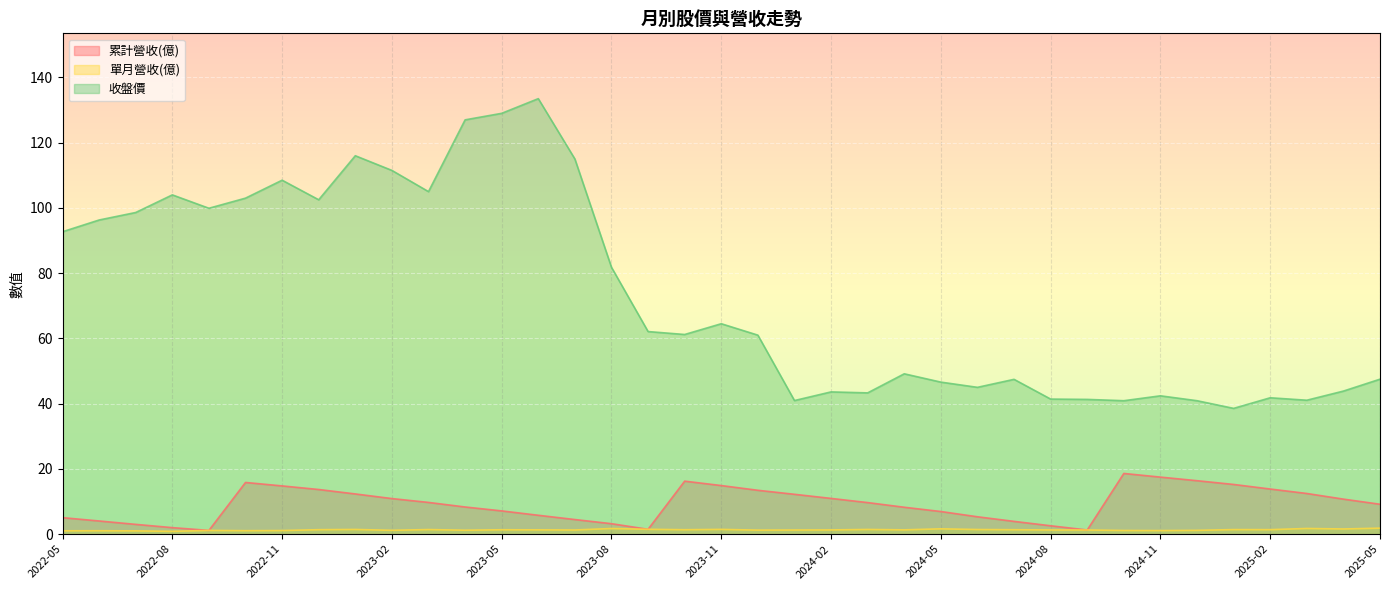

Reading left to right, list all the values displayed in this chart.

累計營收(億): 2022-05=5.0	2022-06=4.0	2022-07=3.0	2022-08=2.0	2022-09=1.1	2022-10=15.8	2022-11=14.8	2022-12=13.7	2023-01=12.3	2023-02=10.9	2023-03=9.7	2023-04=8.3	2023-05=7.1	2023-06=5.8	2023-07=4.5	2023-08=3.2	2023-09=1.5	2023-10=16.2	2023-11=14.9	2023-12=13.4	2024-01=12.2	2024-02=10.9	2024-03=9.7	2024-04=8.2	2024-05=6.9	2024-06=5.3	2024-07=3.9	2024-08=2.6	2024-09=1.3	2024-10=18.6	2024-11=17.5	2024-12=16.4	2025-01=15.2	2025-02=13.8	2025-03=12.5	2025-04=10.7	2025-05=9.2
單月營收(億): 2022-05=1.0	2022-06=1.0	2022-07=1.0	2022-08=0.9	2022-09=1.1	2022-10=1.1	2022-11=1.1	2022-12=1.4	2023-01=1.4	2023-02=1.2	2023-03=1.4	2023-04=1.2	2023-05=1.3	2023-06=1.3	2023-07=1.3	2023-08=1.7	2023-09=1.5	2023-10=1.4	2023-11=1.4	2023-12=1.2	2024-01=1.3	2024-02=1.3	2024-03=1.4	2024-04=1.3	2024-05=1.6	2024-06=1.4	2024-07=1.4	2024-08=1.3	2024-09=1.3	2024-10=1.1	2024-11=1.1	2024-12=1.2	2025-01=1.4	2025-02=1.4	2025-03=1.7	2025-04=1.6	2025-05=1.8
收盤價: 2022-05=92.7	2022-06=96.3	2022-07=98.6	2022-08=104.0	2022-09=99.9	2022-10=103.0	2022-11=108.5	2022-12=102.5	2023-01=116.0	2023-02=111.5	2023-03=105.0	2023-04=127.0	2023-05=129.0	2023-06=133.5	2023-07=115.0	2023-08=81.8	2023-09=62.1	2023-10=61.2	2023-11=64.5	2023-12=61.0	2024-01=41.0	2024-02=43.6	2024-03=43.3	2024-04=49.1	2024-05=46.6	2024-06=45.0	2024-07=47.5	2024-08=41.4	2024-09=41.3	2024-10=40.9	2024-11=42.4	2024-12=40.9	2025-01=38.5	2025-02=41.8	2025-03=41.0	2025-04=43.9	2025-05=47.5